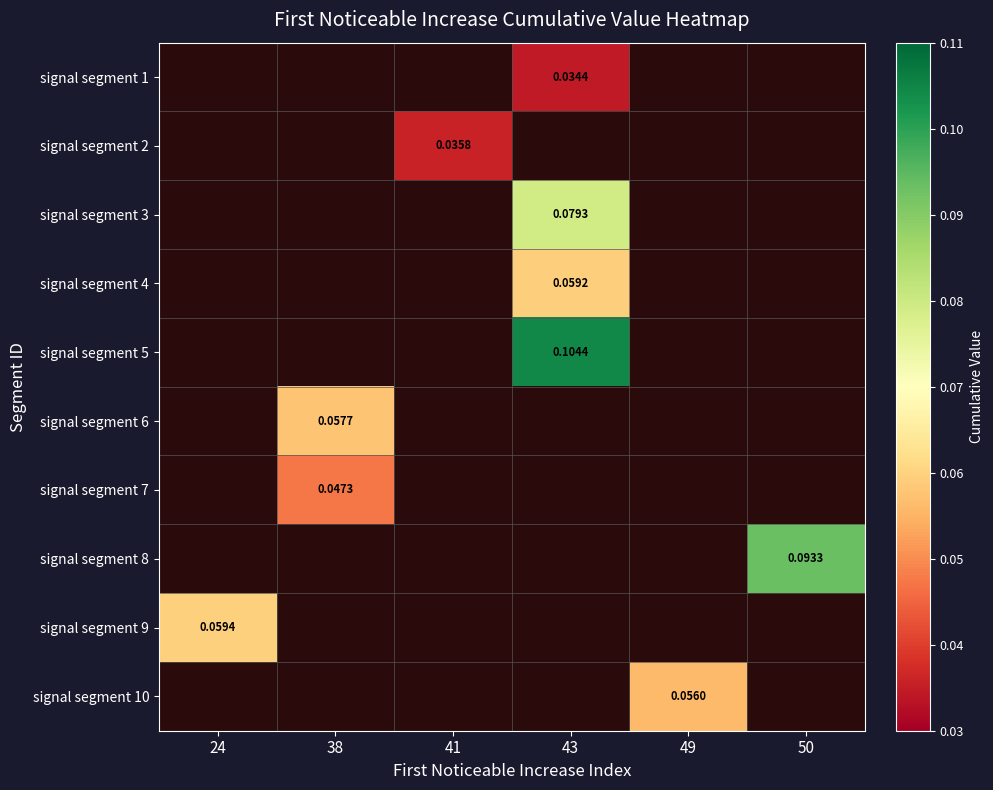

Is it true that signal segment 3 equals 0.1 at 43?

True